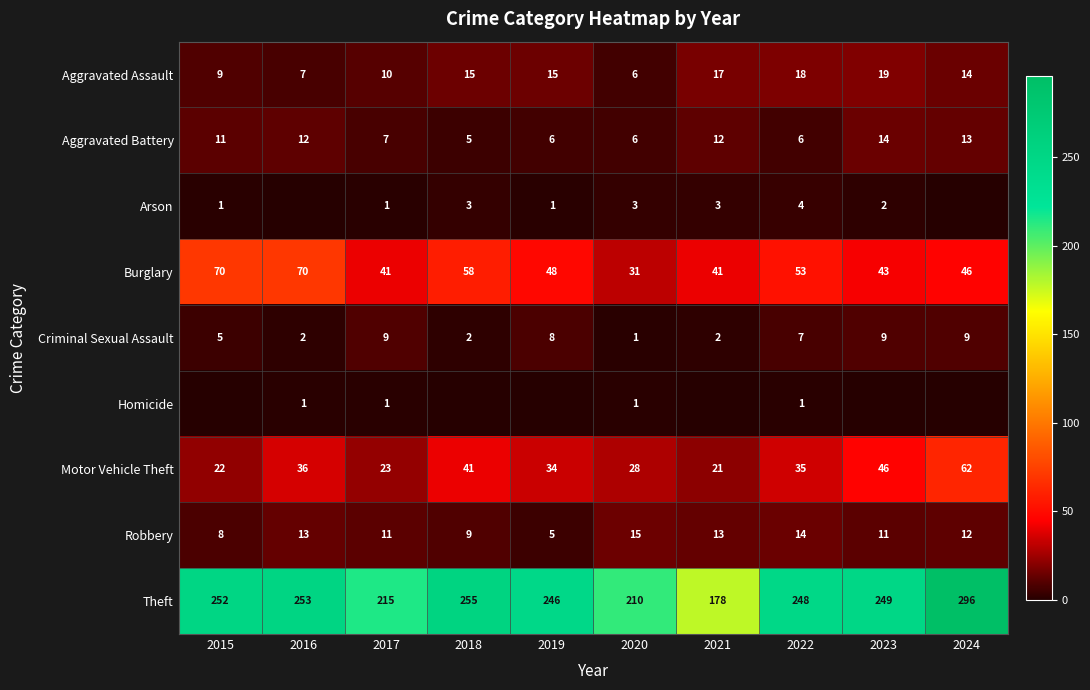

How many data points in Burglary are less than 48?

5